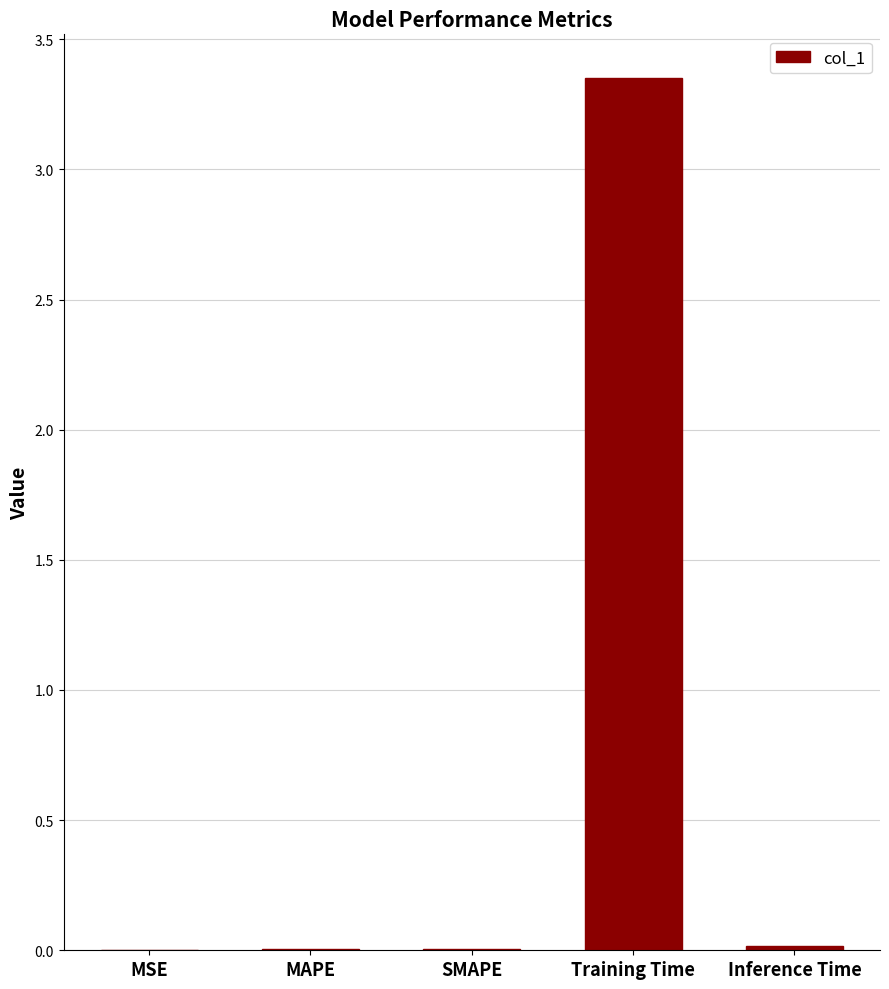

At which category does the chart reach its peak across all series?

Training Time